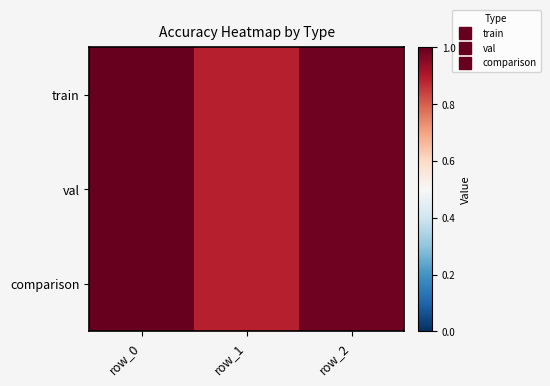

How many categories are shown in the chart?

3